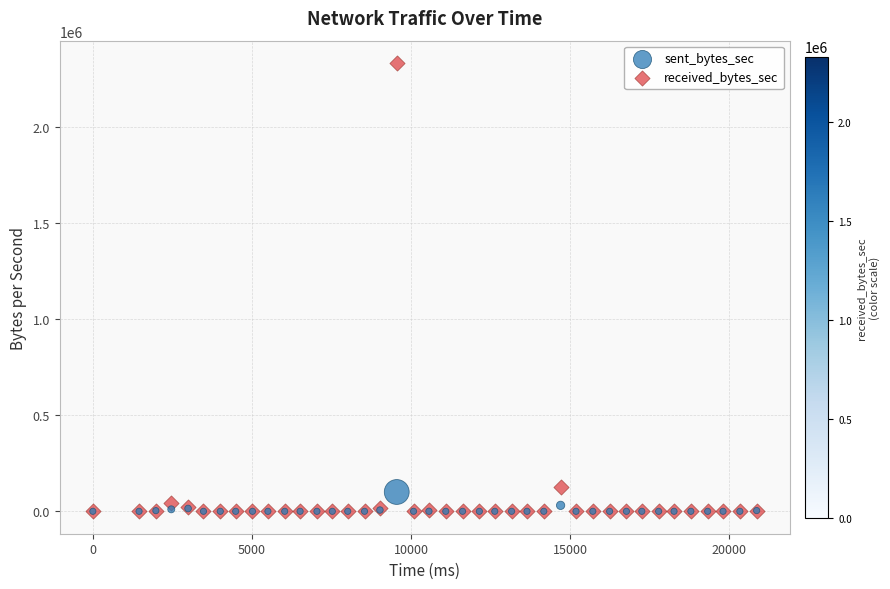

What are all the series names shown in the legend?

sent_bytes_sec, received_bytes_sec